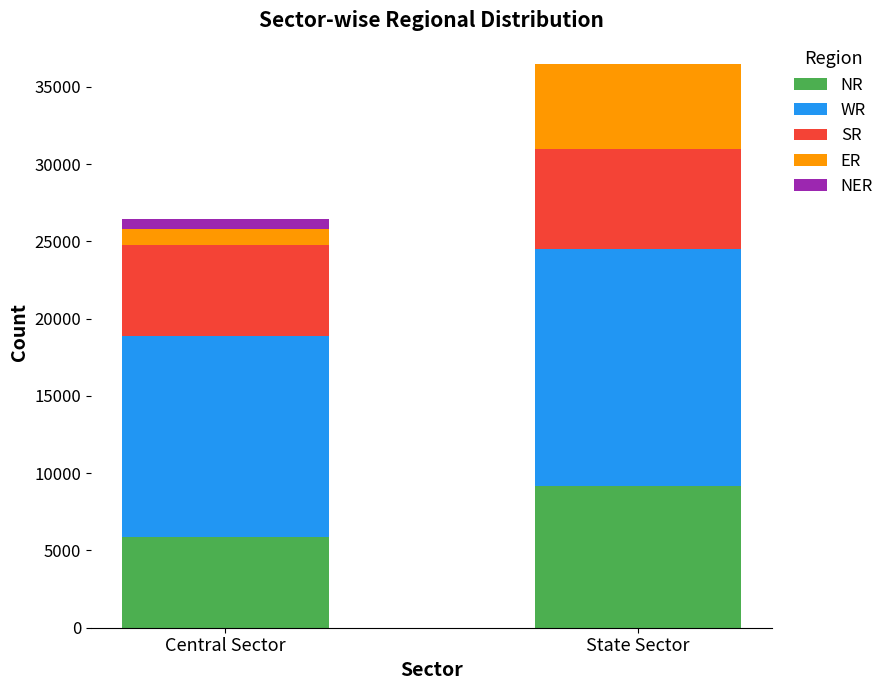

Which category has the highest value in the NR series?

State Sector